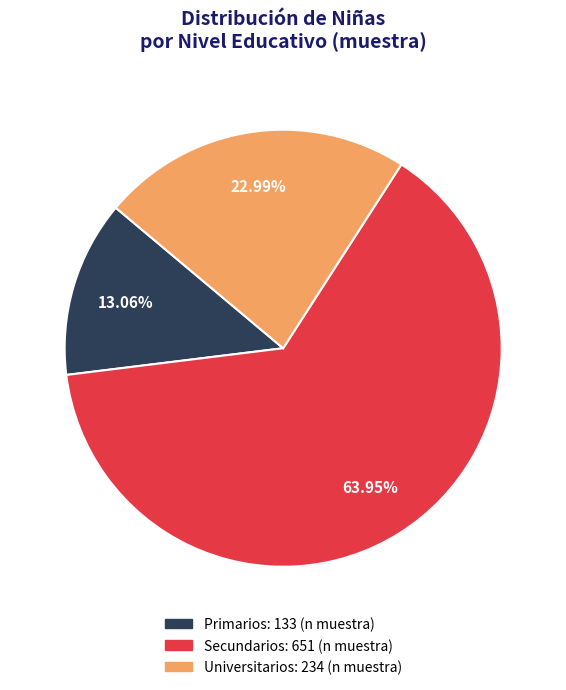

How many slices are in this pie chart?

3